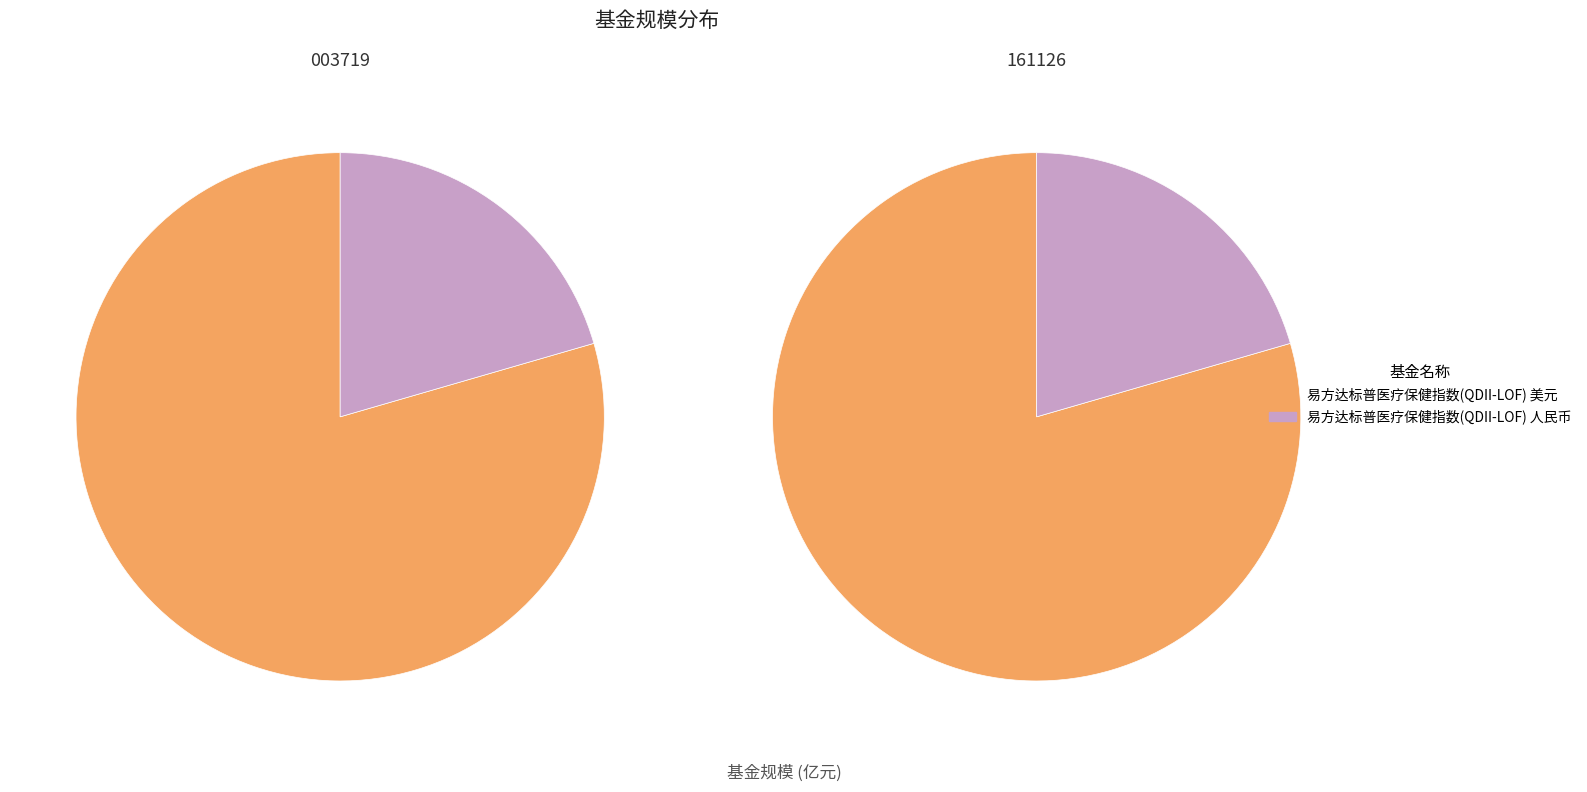

To the nearest percent, what is the difference between the largest and smallest slice percentages?

59%